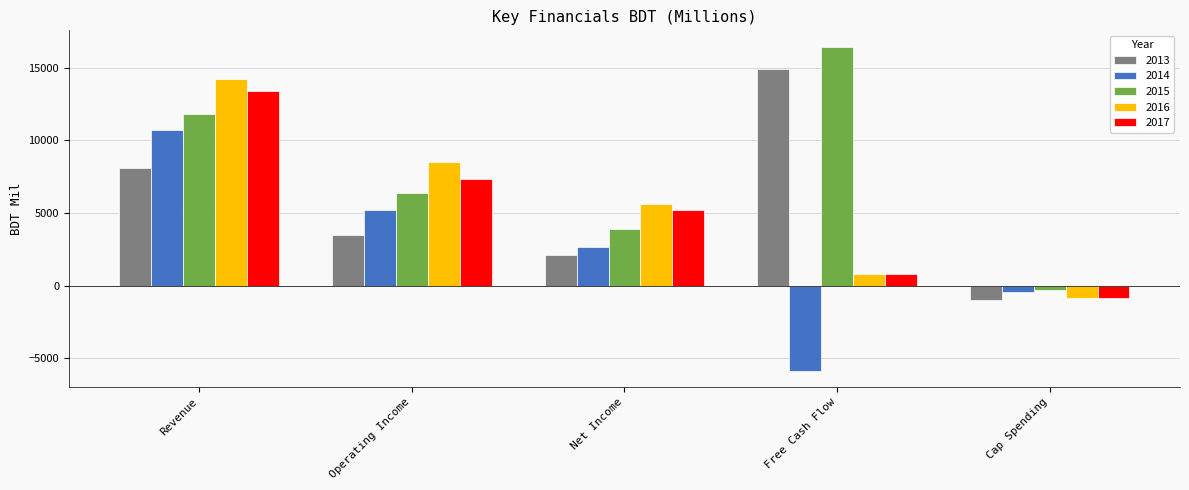

Rank the series at Net Income from highest to lowest value.

2016, 2017, 2015, 2014, 2013